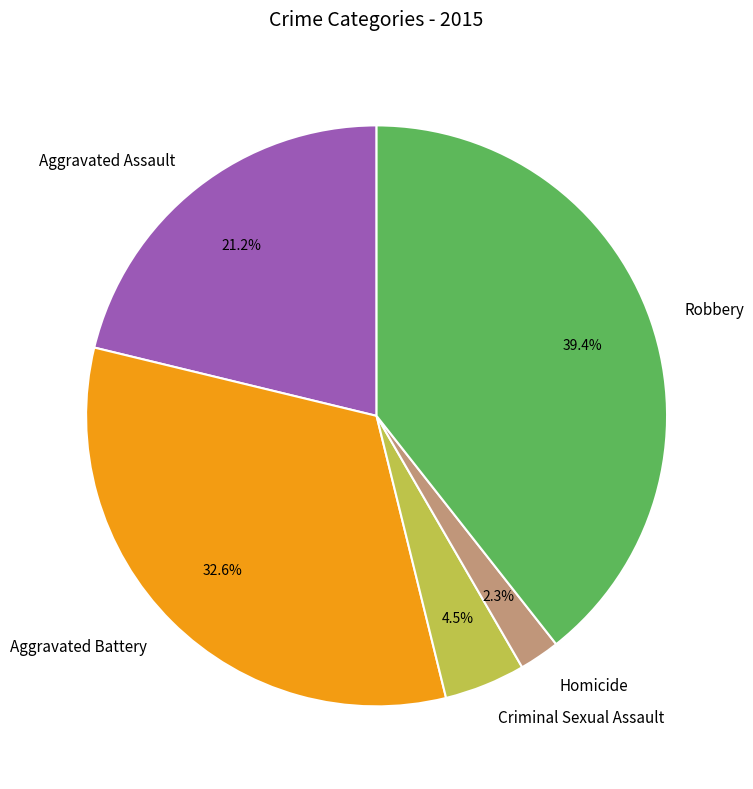

What is the smallest slice in the pie chart?

Homicide